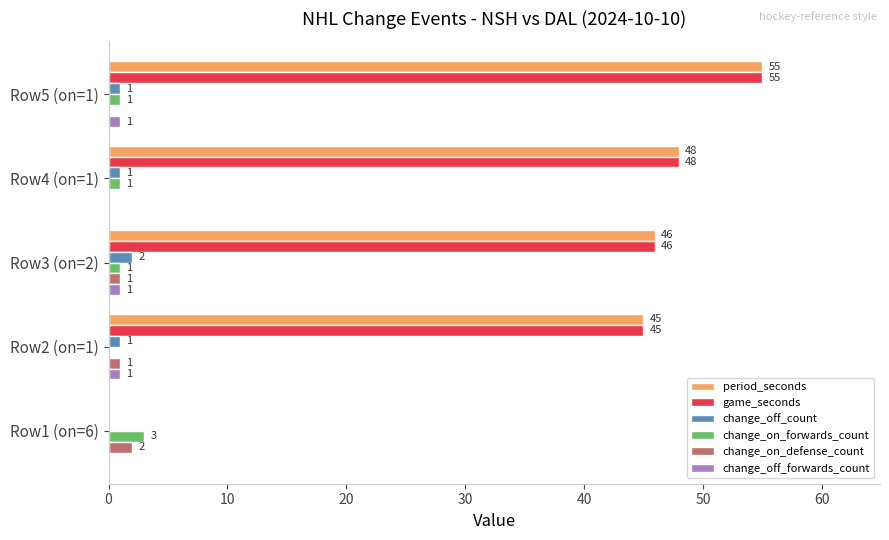

How many change_off_count values are between 1 and 2?

4